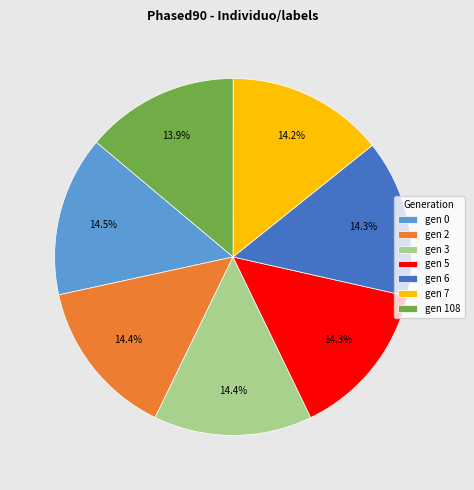

Approximately how many times larger is the value at gen 0 compared to gen 6?

1.0